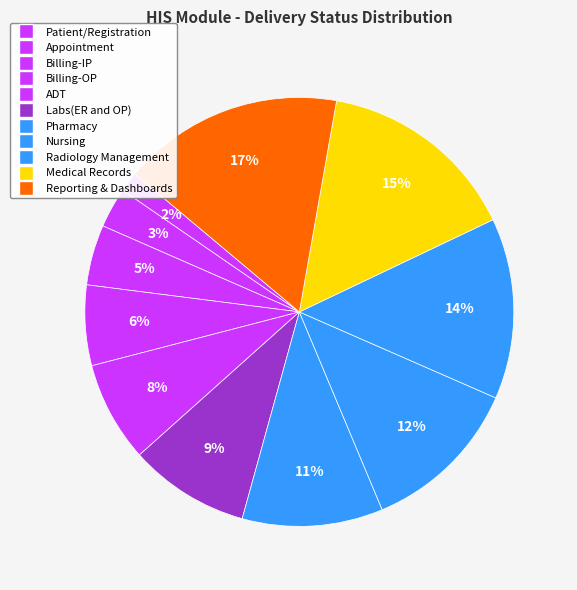

Count the number of slices in the pie.

11